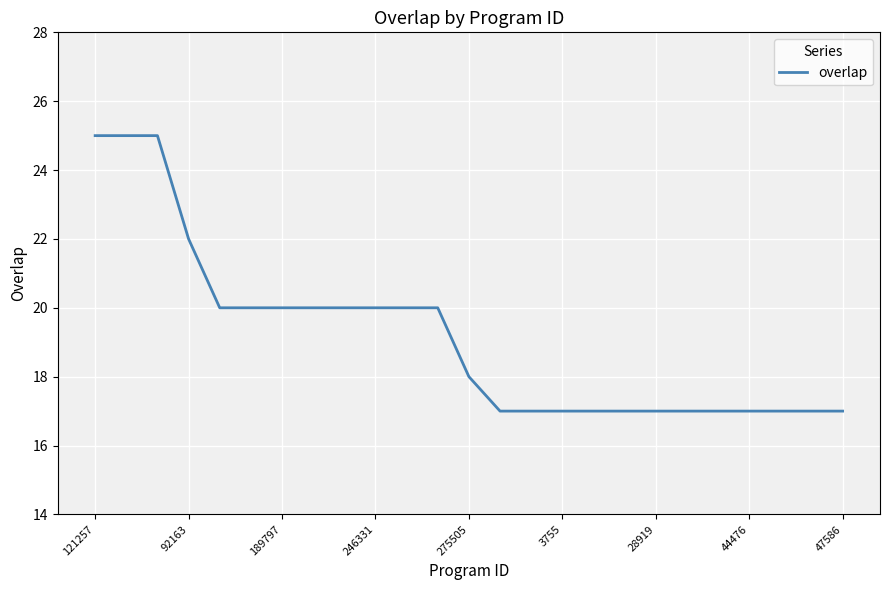

Reading left to right, transcribe all the data shown in this chart.

25	25	25	22	20	20	20	20	20	20	20	20	18	17	17	17	17	17	17	17	17	17	17	17	17